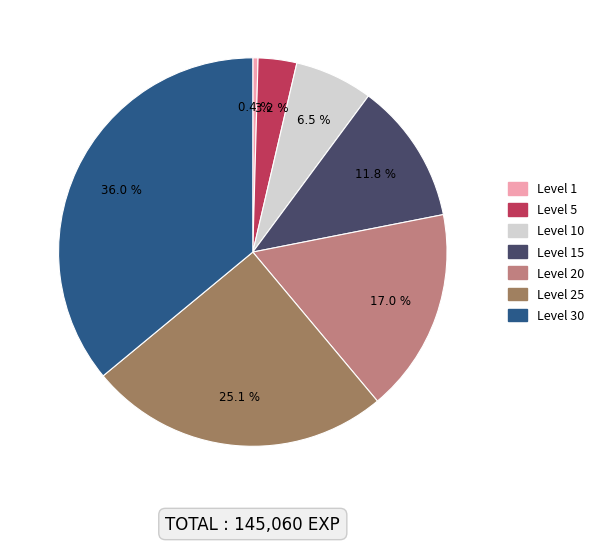

Does any single category account for the majority?

No